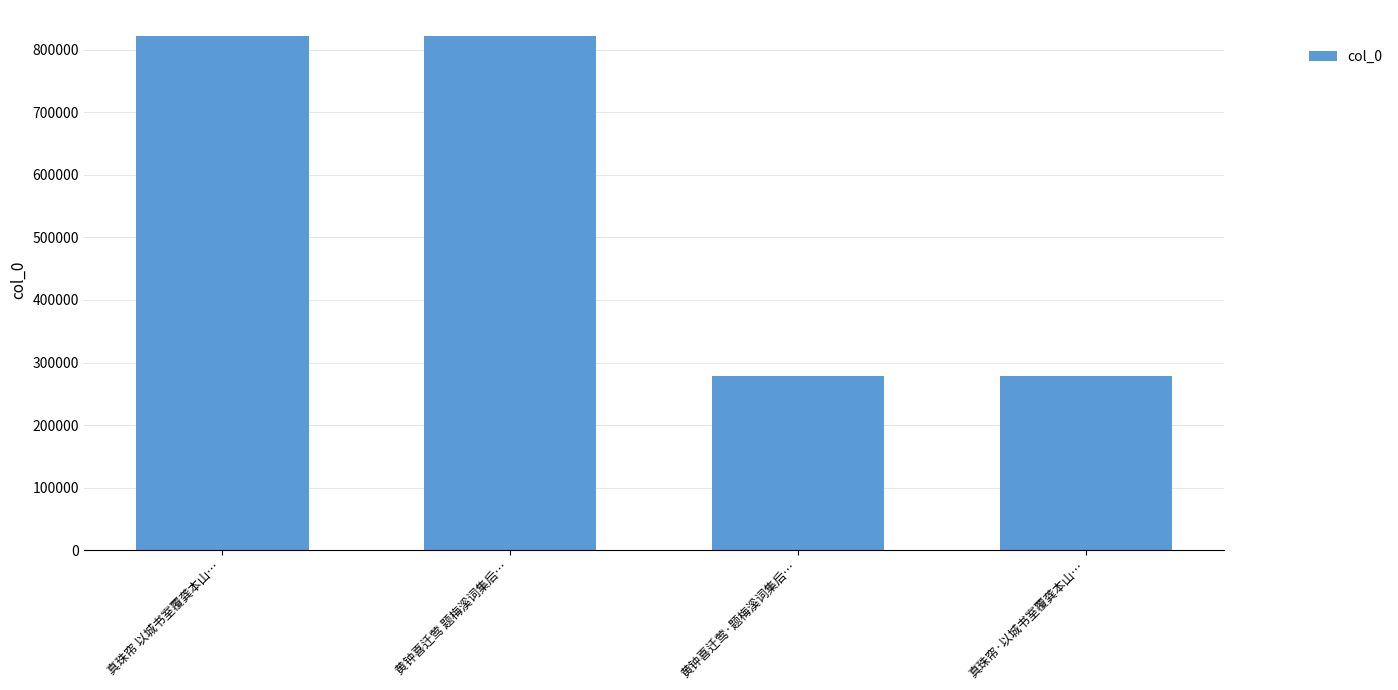

Are the bars horizontal?

No